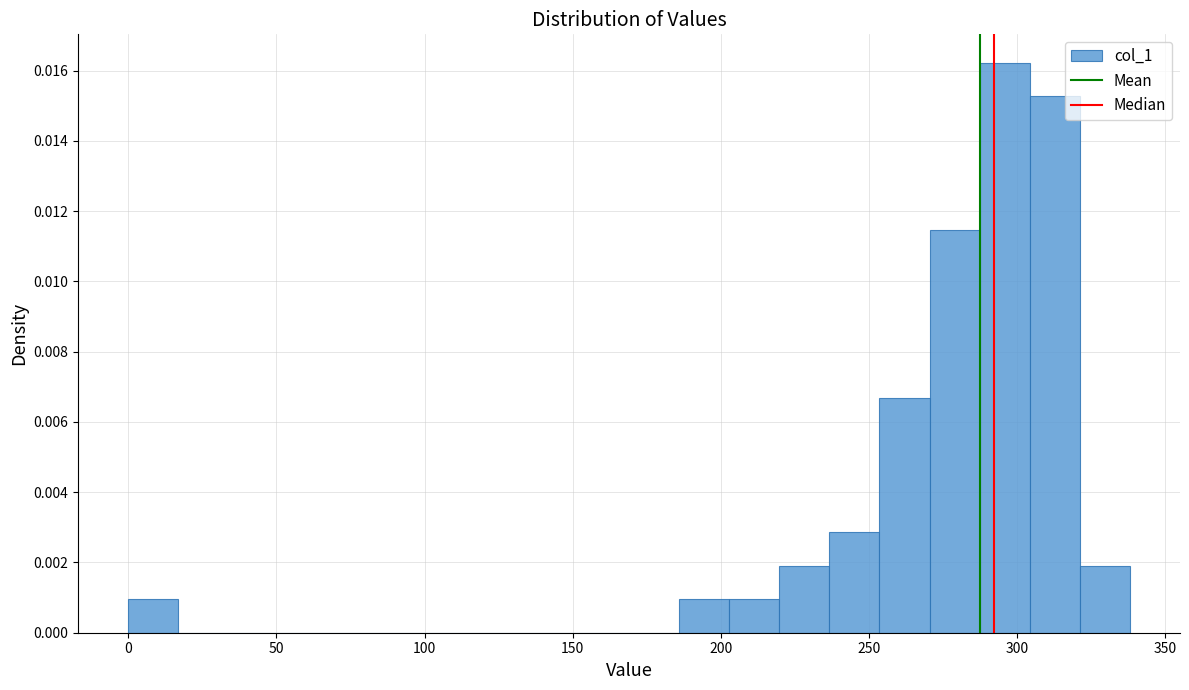

Around what value on the x-axis is the tallest bar? Give the approximate position of its centre, as read against the axis.

295